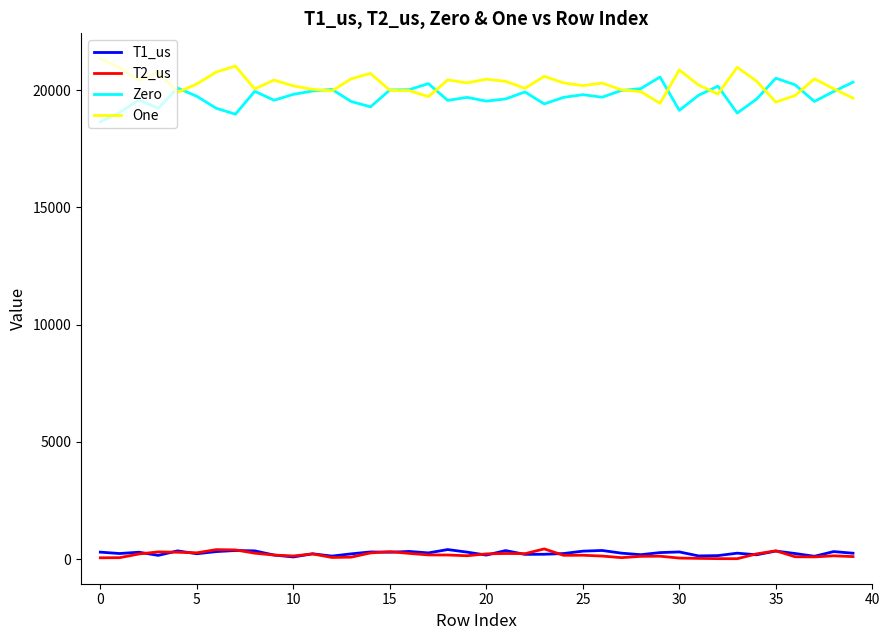

What are all the series names shown in the legend?

T1_us, T2_us, Zero, One